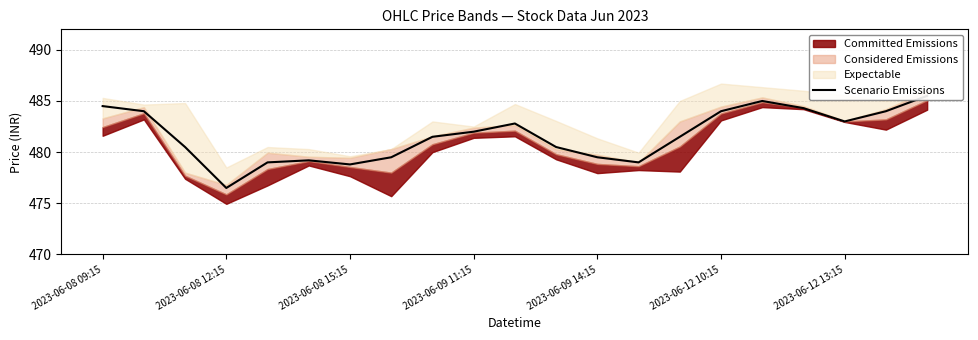

What is the change in value from 2023-06-08 09:15 to 8?

-3.0